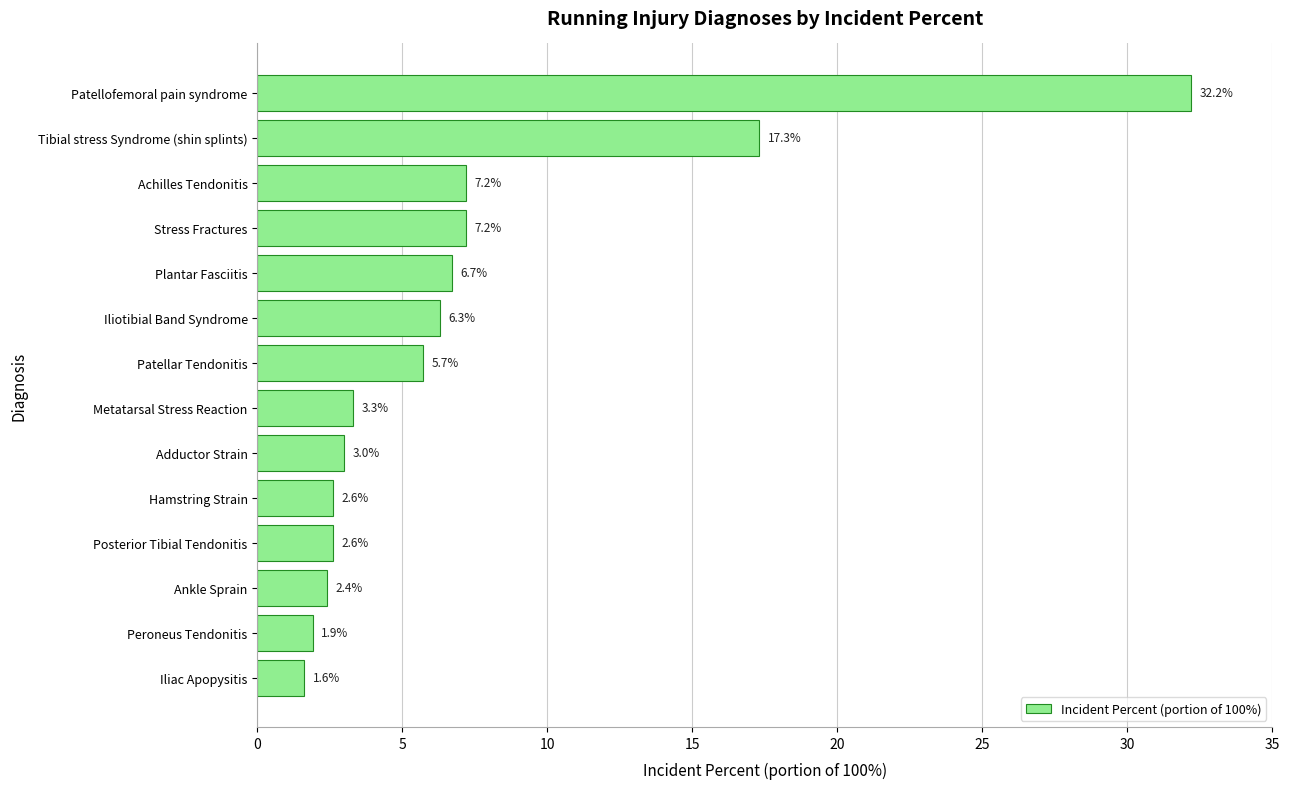

The chart shows a value of 2.6 at Hamstring Strain. True or false?

True